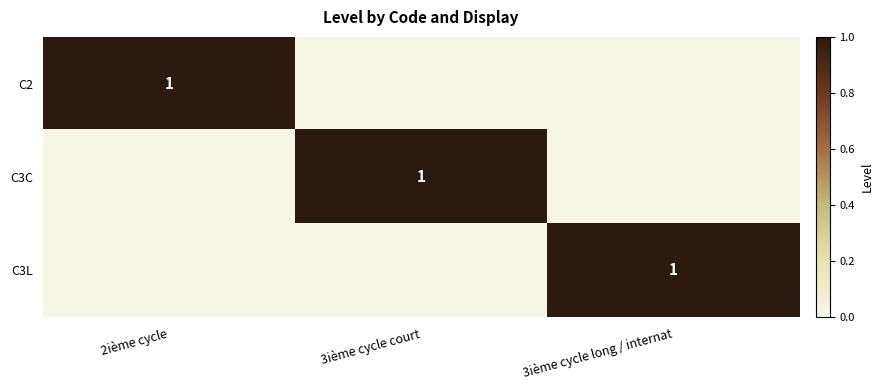

At which category is the sum across all series the highest?

2ième cycle